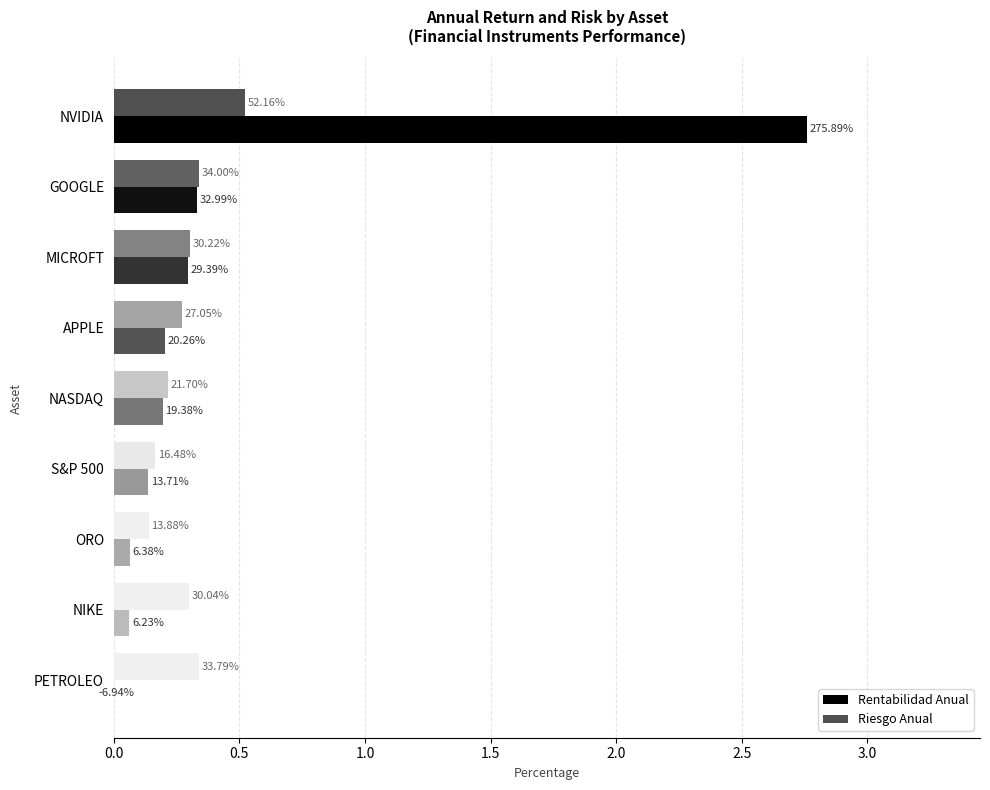

Is the value of Riesgo Anual at GOOGLE greater than the value of Rentabilidad Anual at GOOGLE?

Yes